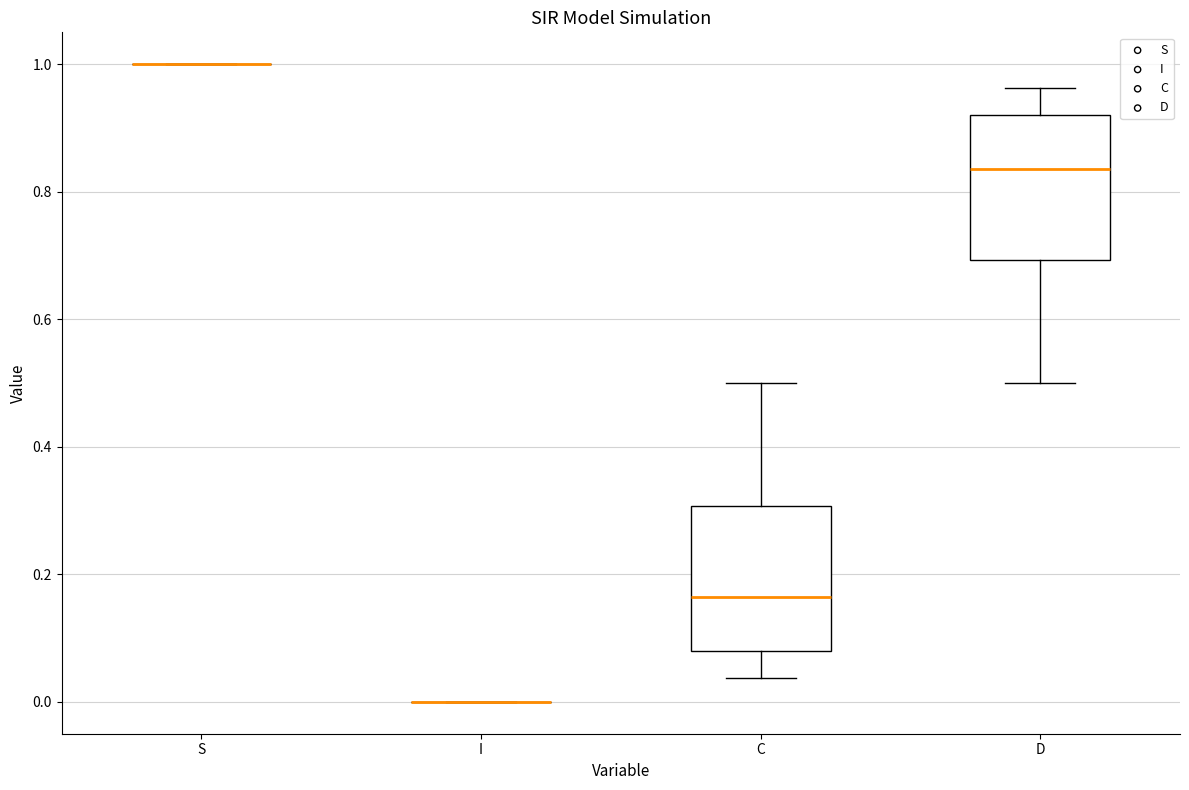

Reading left to right, transcribe this box plot: for each box, give where its median line is, the range the box spans, and where its two whiskers end, as read against the y-axis. The values are not printed on the chart, so give them approximately, as read against the axis.

S: box collapsed to a line at 1.00, whiskers 1.00 to 1.00
I: box collapsed to a line at 0.00, whiskers 0.00 to 0.00
C: median 0.16, box 0.08 to 0.30, whiskers 0.04 to 0.50
D: median 0.84, box 0.70 to 0.92, whiskers 0.50 to 0.96